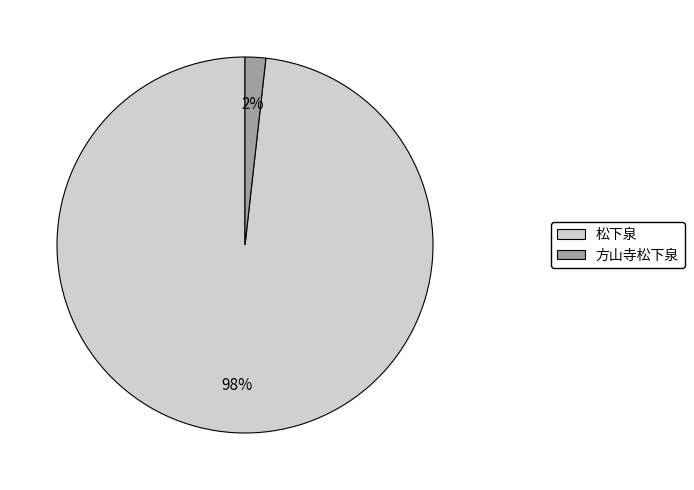

To the nearest percent, what portion does 方山寺松下泉 represent?

2%